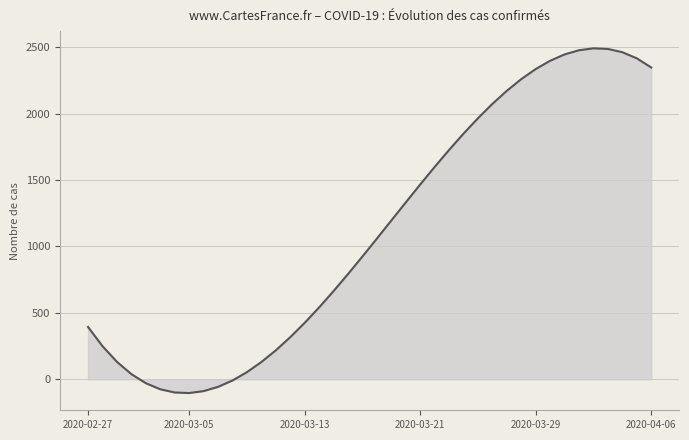

What is the smallest value displayed?

-103.2